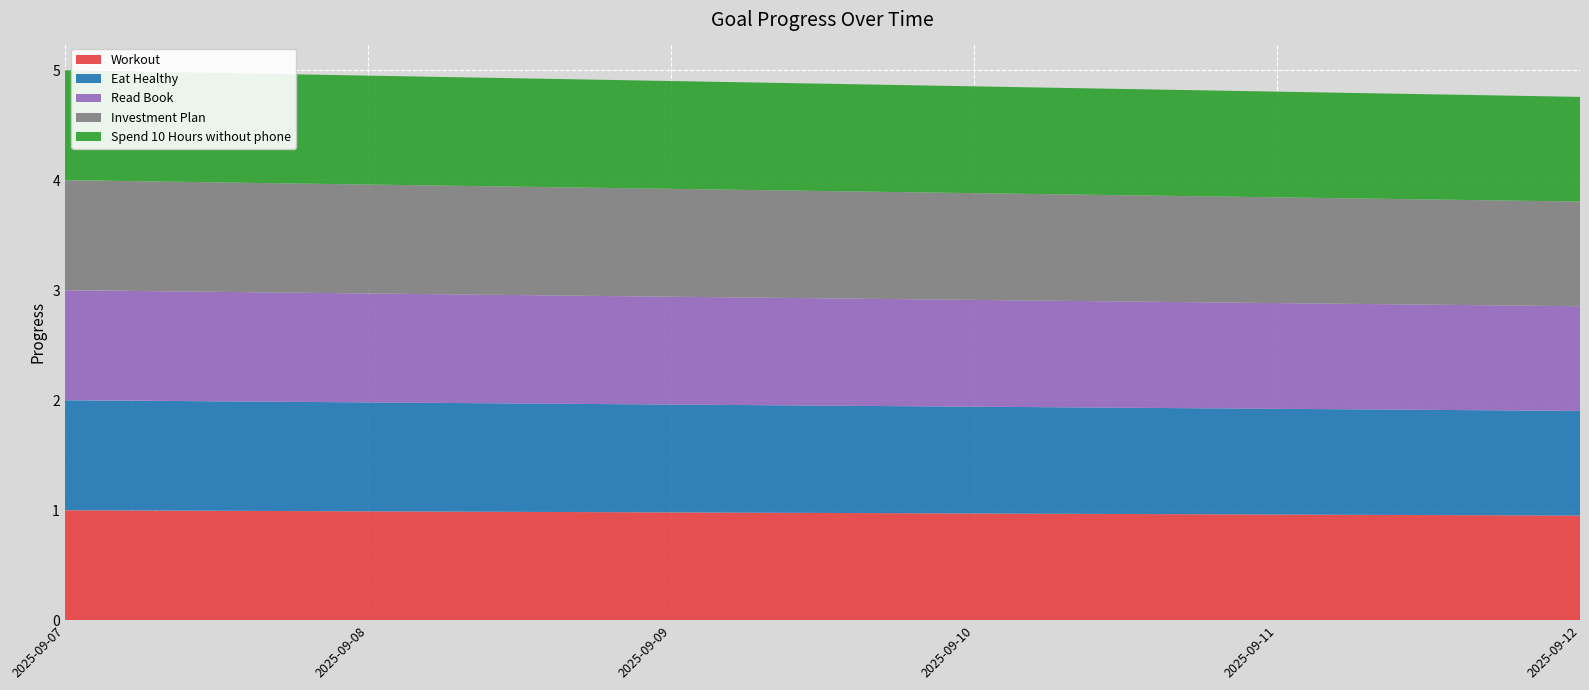

Reading right to left, extract all data points from this chart.

Workout: 2025-09-12=1.0	2025-09-11=1.0	2025-09-10=1.0	2025-09-09=1.0	2025-09-08=1.0	2025-09-07=1.0
Eat Healthy: 2025-09-12=1.0	2025-09-11=1.0	2025-09-10=1.0	2025-09-09=1.0	2025-09-08=1.0	2025-09-07=1.0
Read Book: 2025-09-12=1.0	2025-09-11=1.0	2025-09-10=1.0	2025-09-09=1.0	2025-09-08=1.0	2025-09-07=1.0
Investment Plan: 2025-09-12=1.0	2025-09-11=1.0	2025-09-10=1.0	2025-09-09=1.0	2025-09-08=1.0	2025-09-07=1.0
Spend 10 Hours without phone: 2025-09-12=1.0	2025-09-11=1.0	2025-09-10=1.0	2025-09-09=1.0	2025-09-08=1.0	2025-09-07=1.0